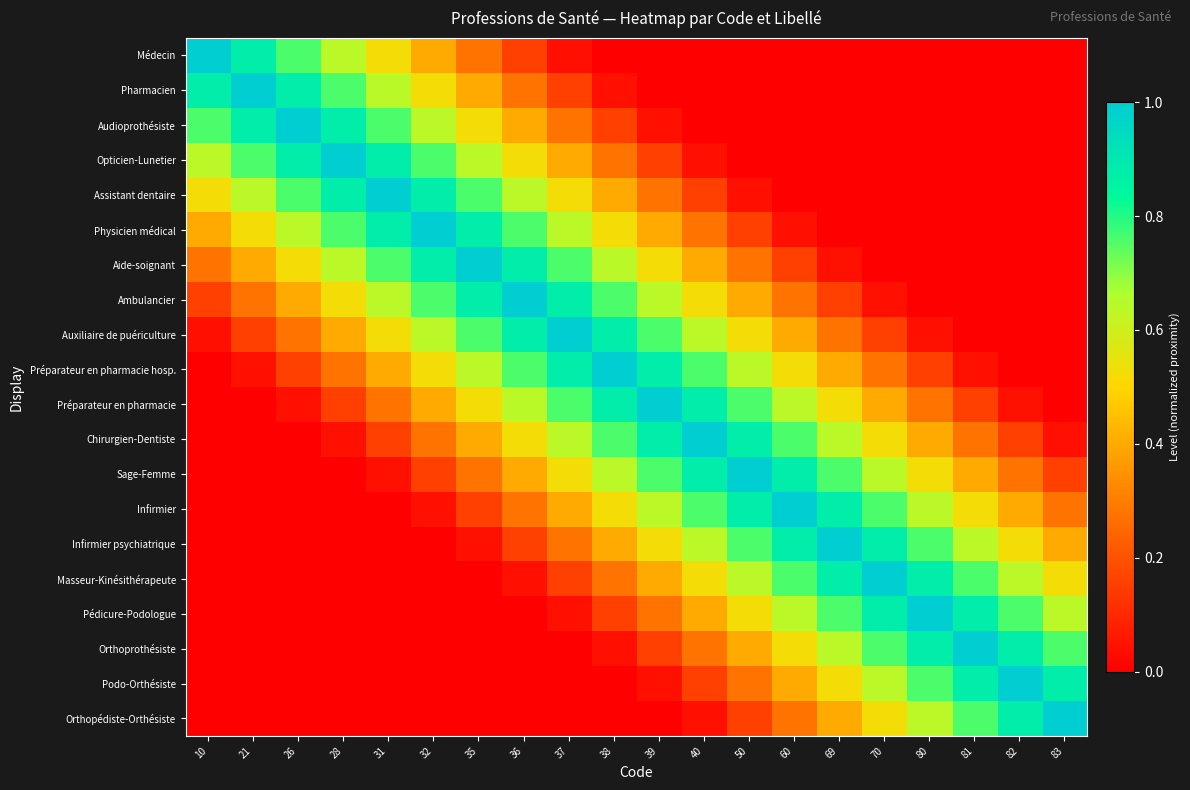

At how many categories does at least one series exceed 0?

20